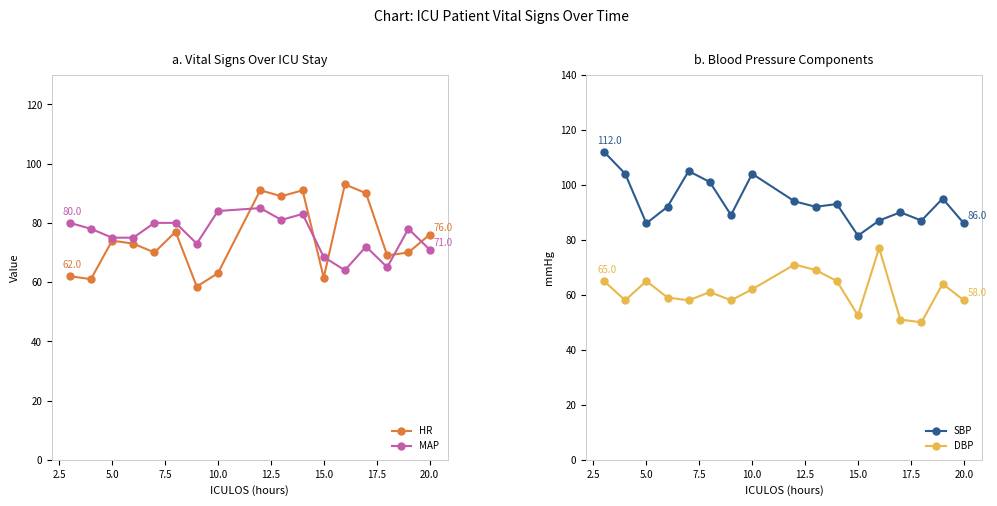

How many values in the HR series are below 73?

8